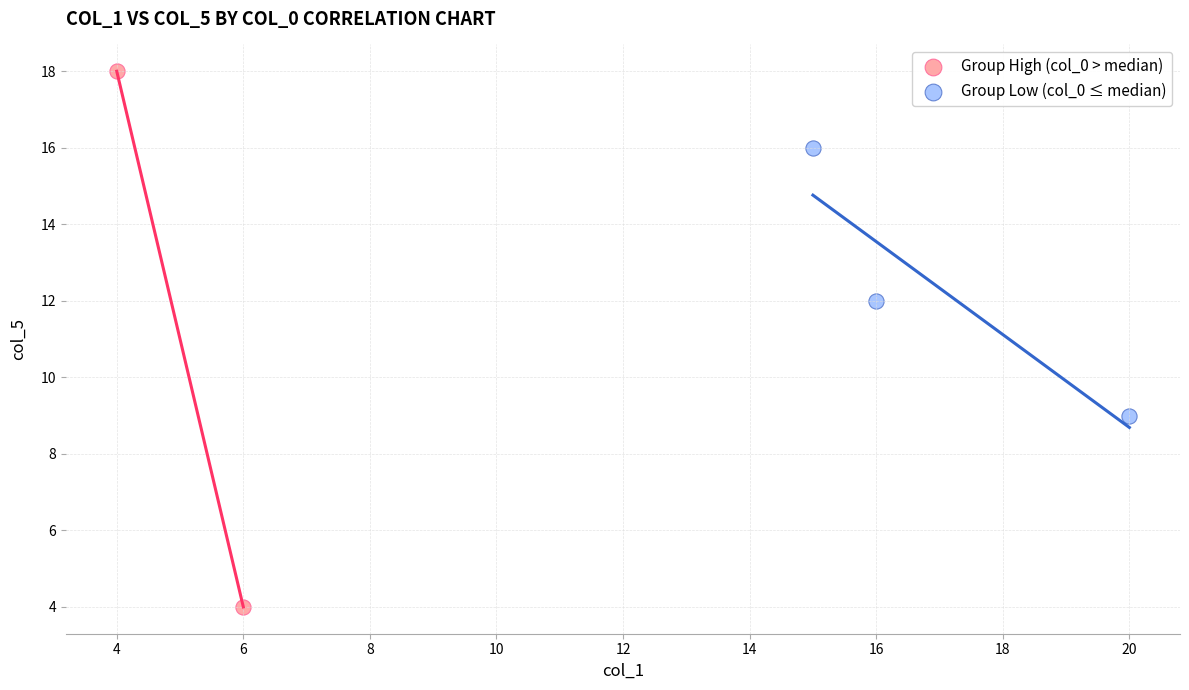

Which series contains the lowest Y value?

Group High (col_0 > median)